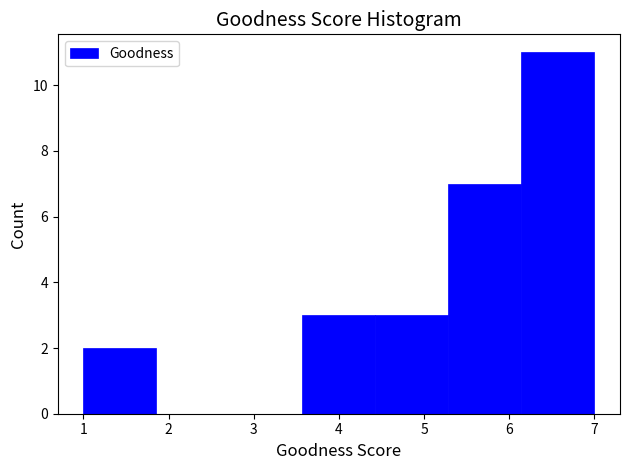

Reading left to right, transcribe this chart: for each bar, give the range it covers on the x-axis and its height. Neither the bar edges nor the heights are printed on the chart, so give them approximately, as read against the axes.

1.0 to 1.9: 2
1.9 to 2.7: 0
2.7 to 3.6: 0
3.6 to 4.4: 3
4.4 to 5.3: 3
5.3 to 6.1: 7
6.1 to 7.0: 11